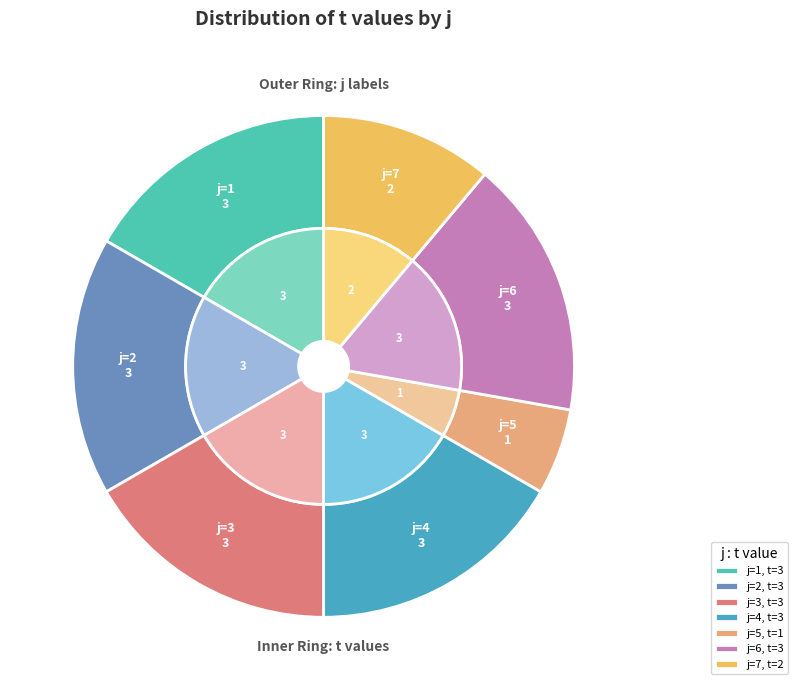

The 4 slice represents 17% of the pie. True or false?

True